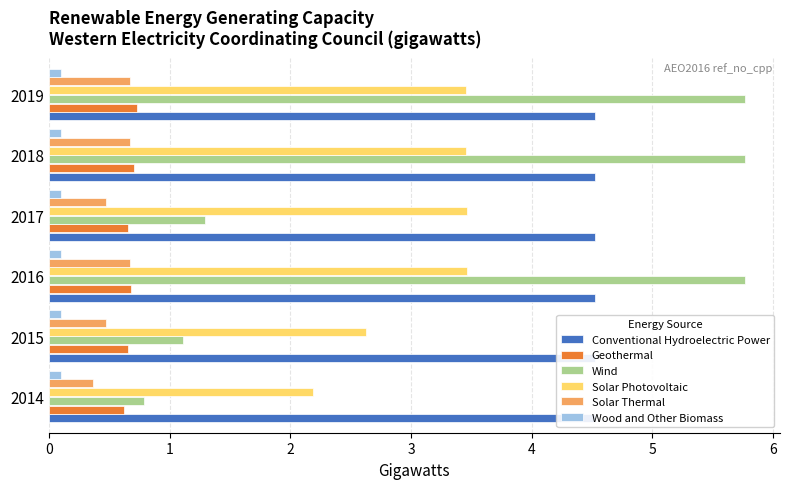

Between 2 and 4, which series saw the biggest shift?

Geothermal